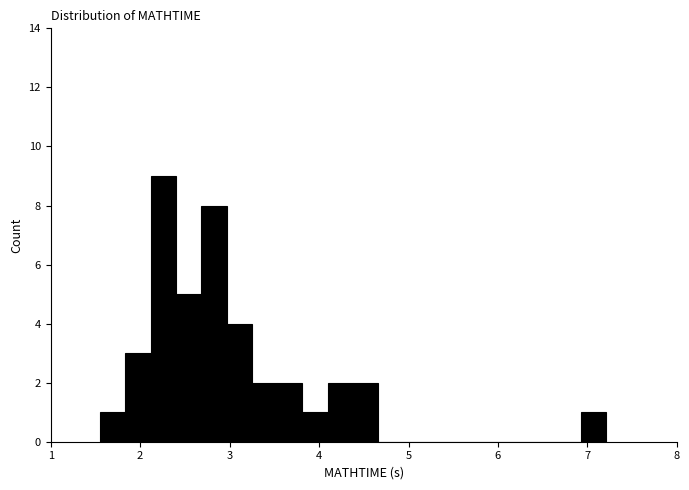

Read against the x-axis, roughly where is the centre of the tallest bar?

2.3